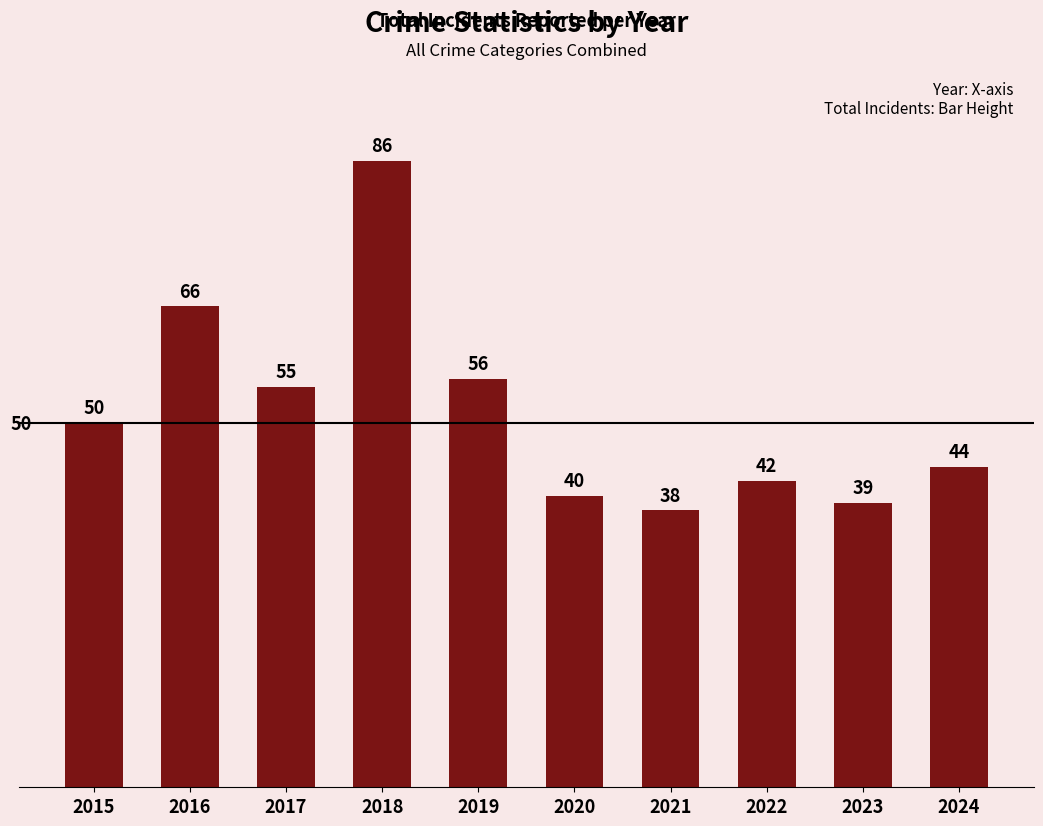

Are the bars horizontal?

No